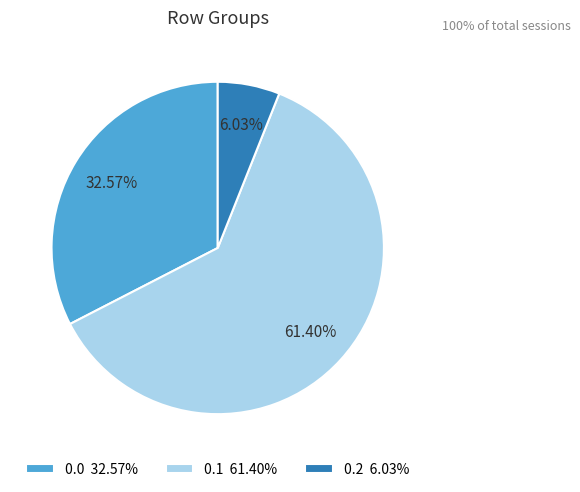

What is the smallest slice in the pie chart?

0.2